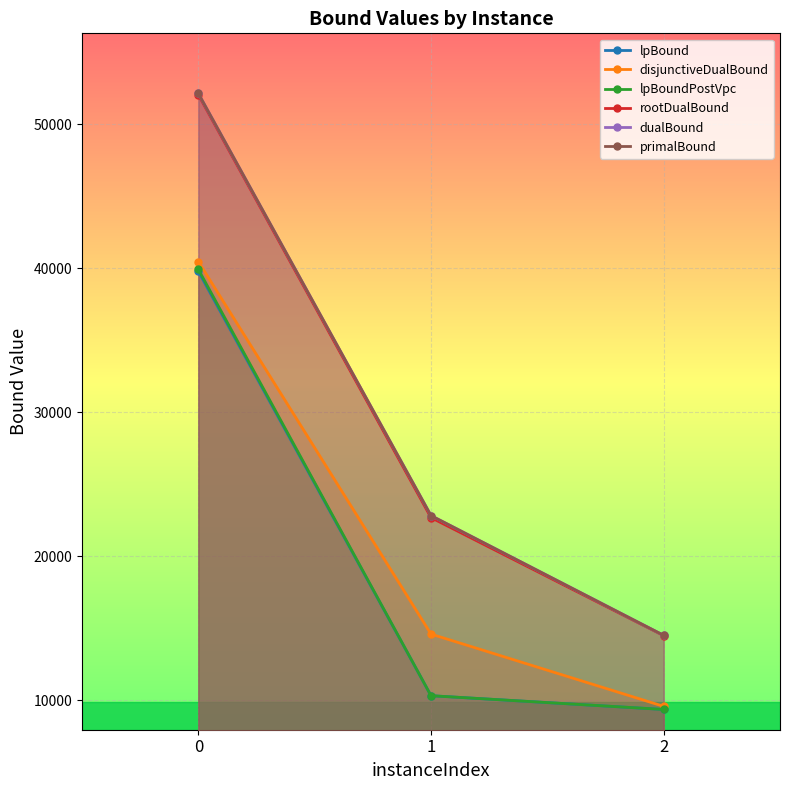

What is the spread (max minus min) of values at 2?

5145.3